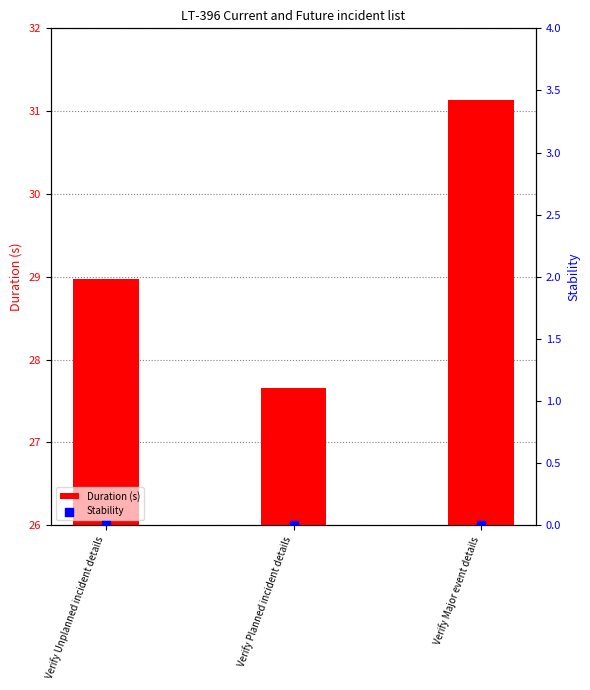

At which category is the sum across all series the highest?

Verify Major event details